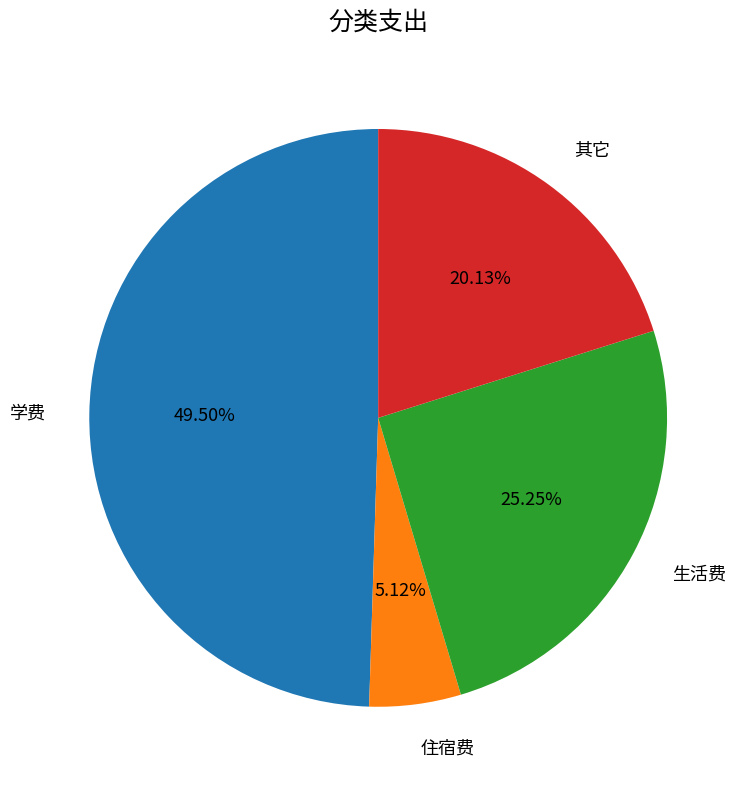

Is there a majority slice in this chart?

No